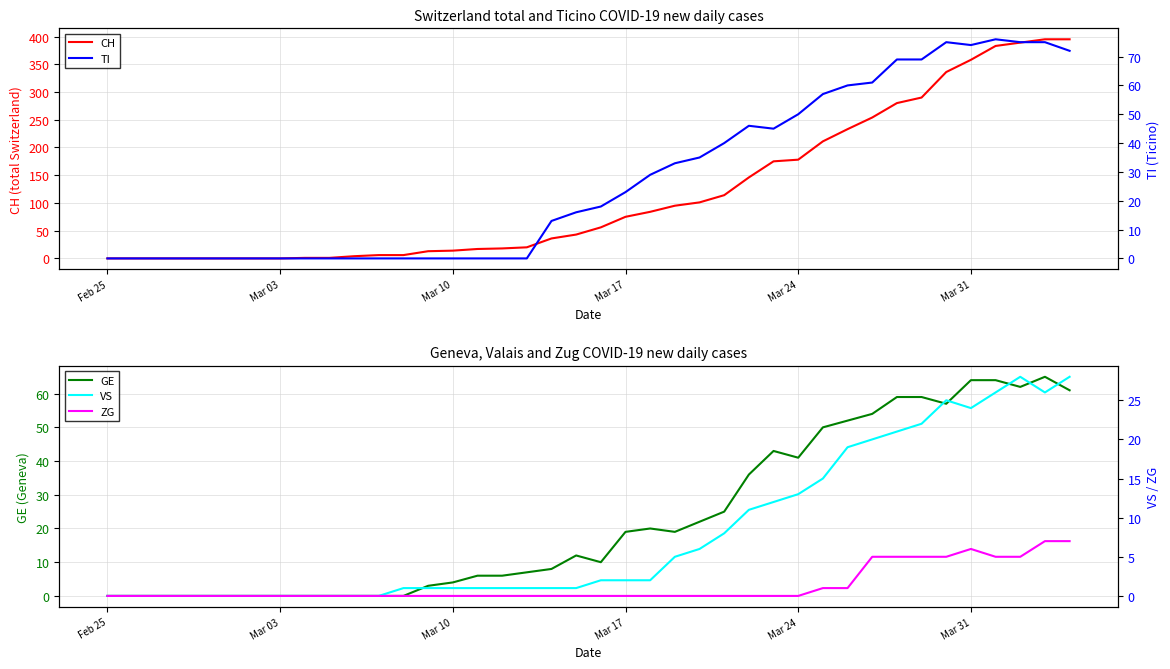

The CH series shows -227 at Feb 25. True or false?

False